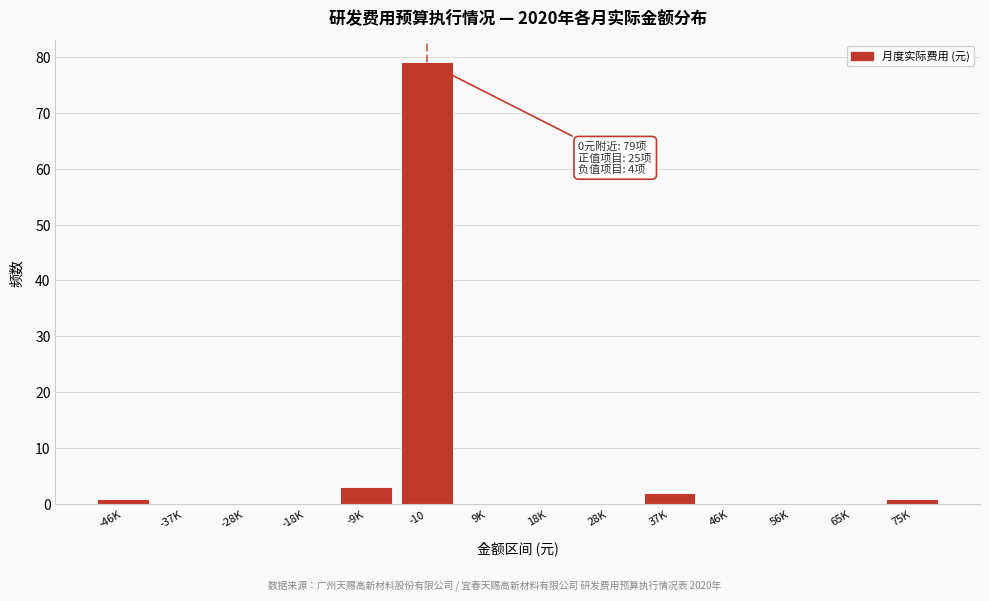

Reading left to right, list all the values displayed in this chart.

-46K=1	-37K=0	-28K=0	-18K=0	-9K=3	-10=79	9K=0	18K=0	28K=0	37K=2	46K=0	56K=0	65K=0	75K=1